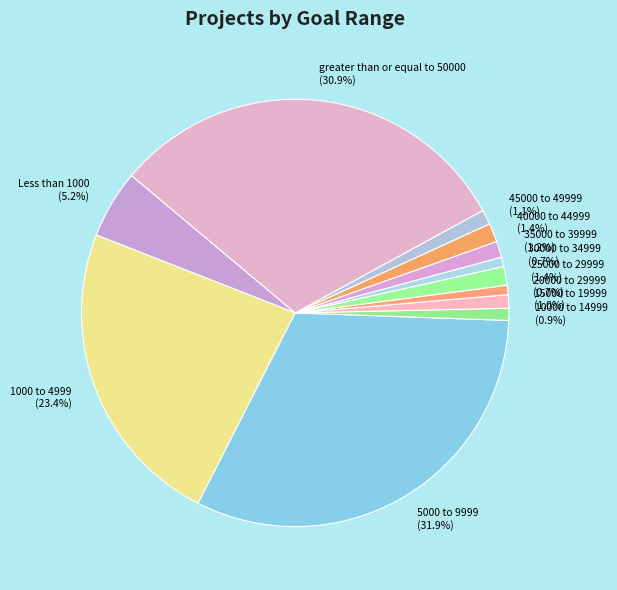

To the nearest percent, what percentage of the pie is 25000 to 29999?

1%